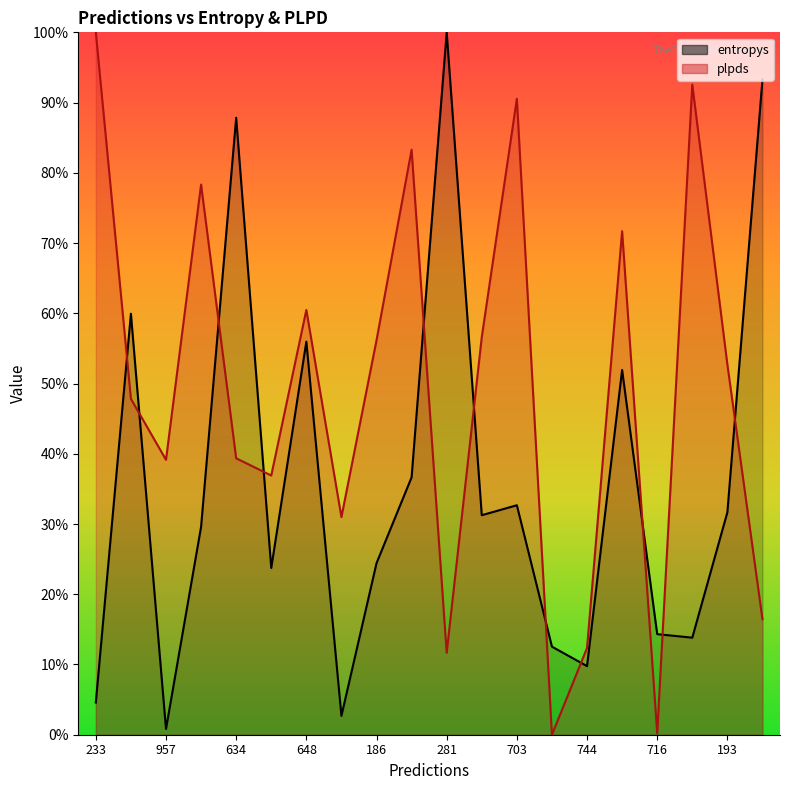

True or false: entropys has a value of 0.2 at 171.

False